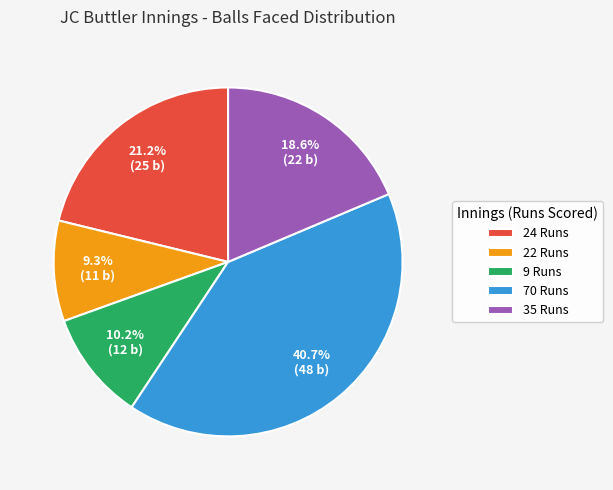

True or false: 22 Runs accounts for 9% of the total.

True